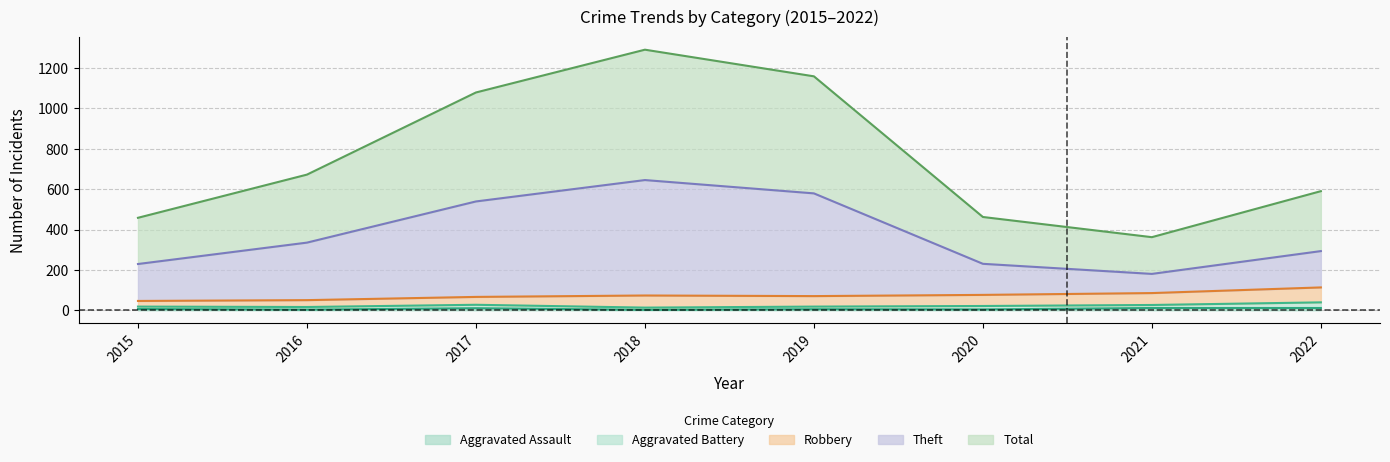

Which series has the largest range (max minus min)?

Total